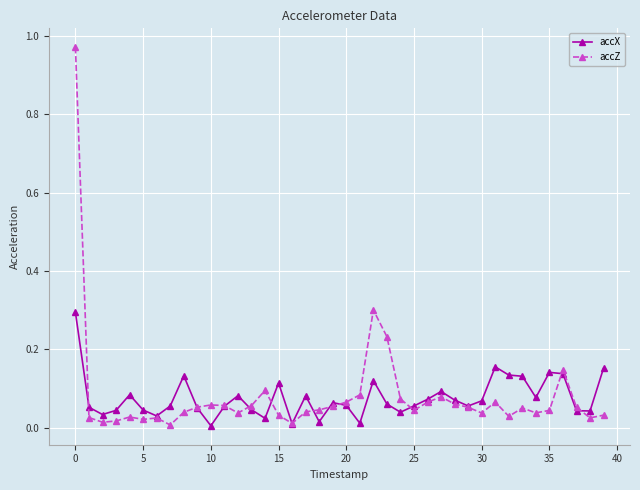

Which series has the largest range (max minus min)?

accZ